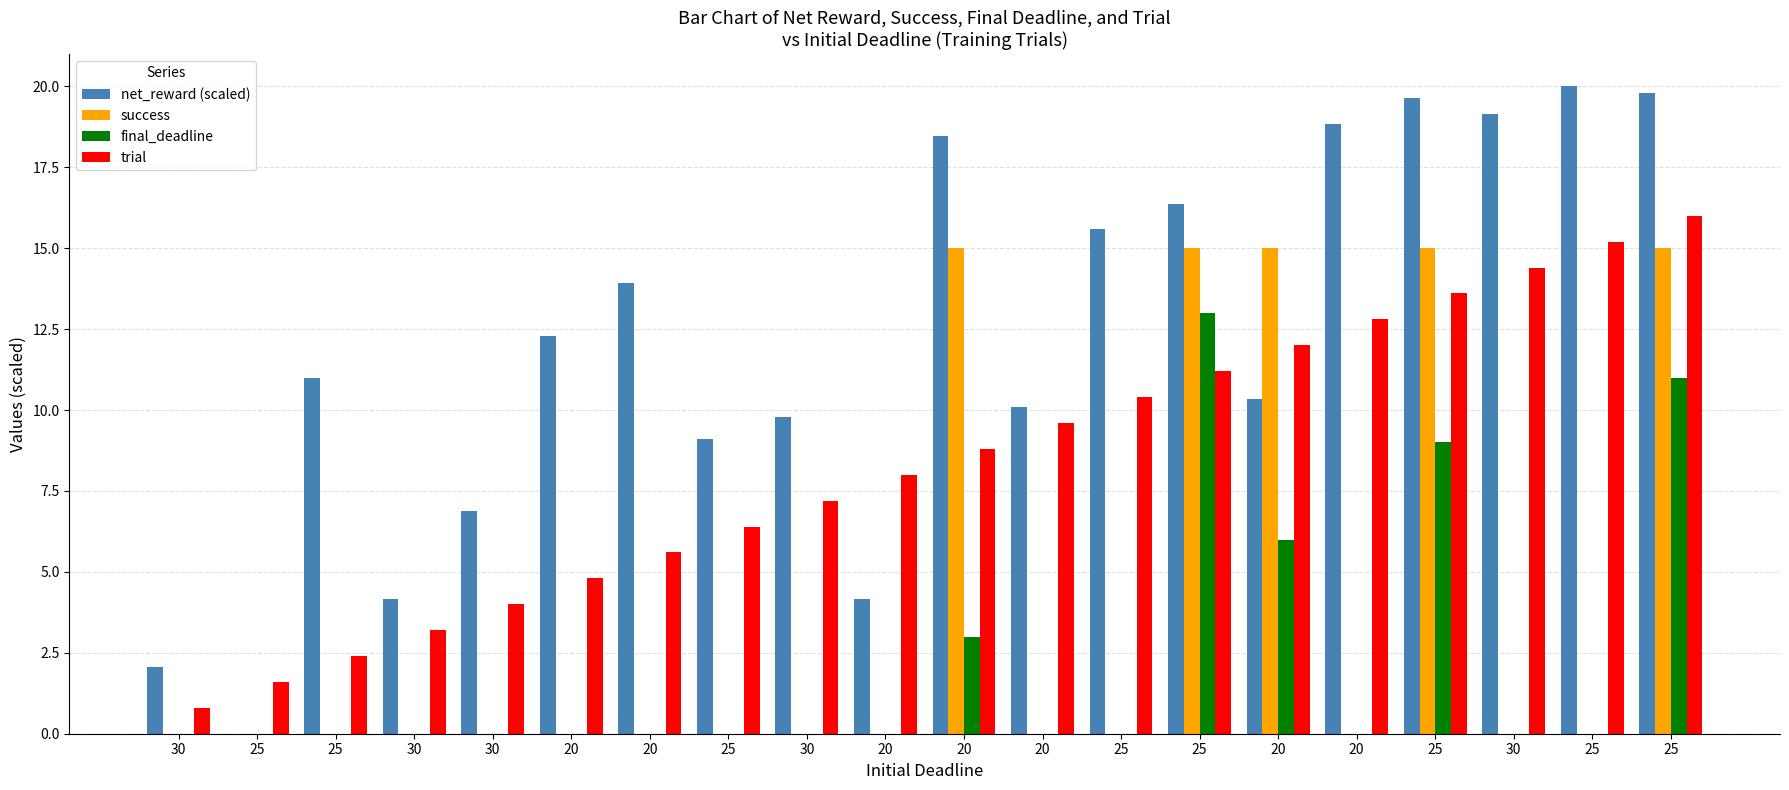

What is the label of the 15th bar from the right?

20